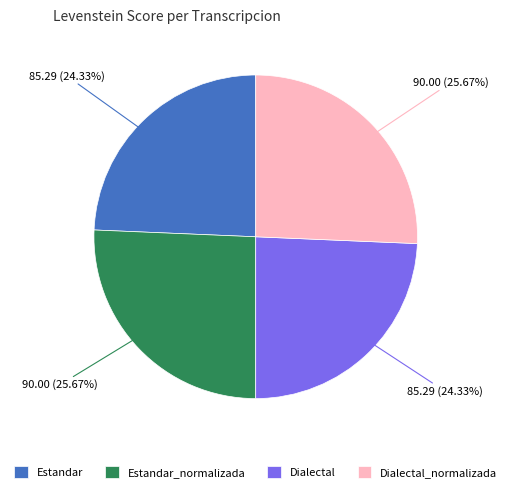

To the nearest percent, what portion does Dialectal represent?

24%